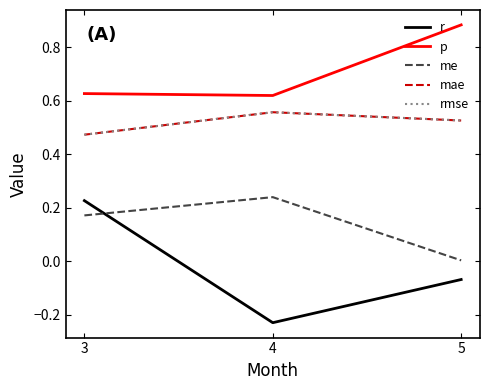

Rank the series by their maximum value, from lowest to highest.

r, me, mae, rmse, p